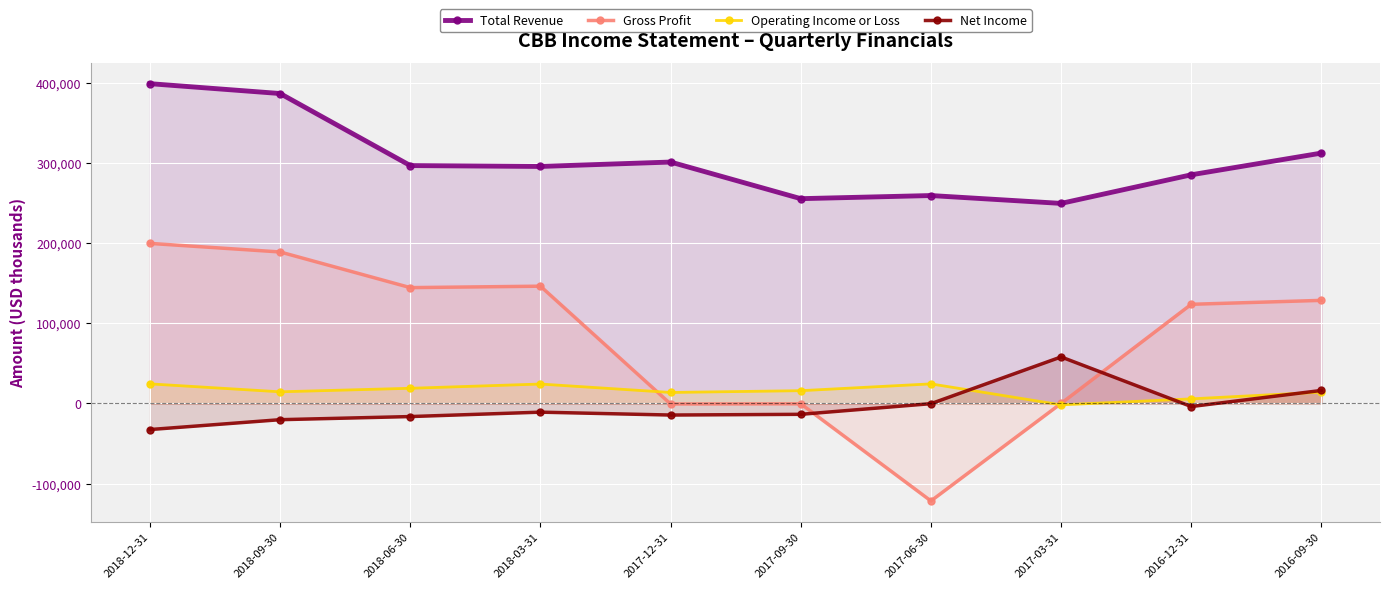

At which label is Gross Profit closest to 39000?

2017-03-31